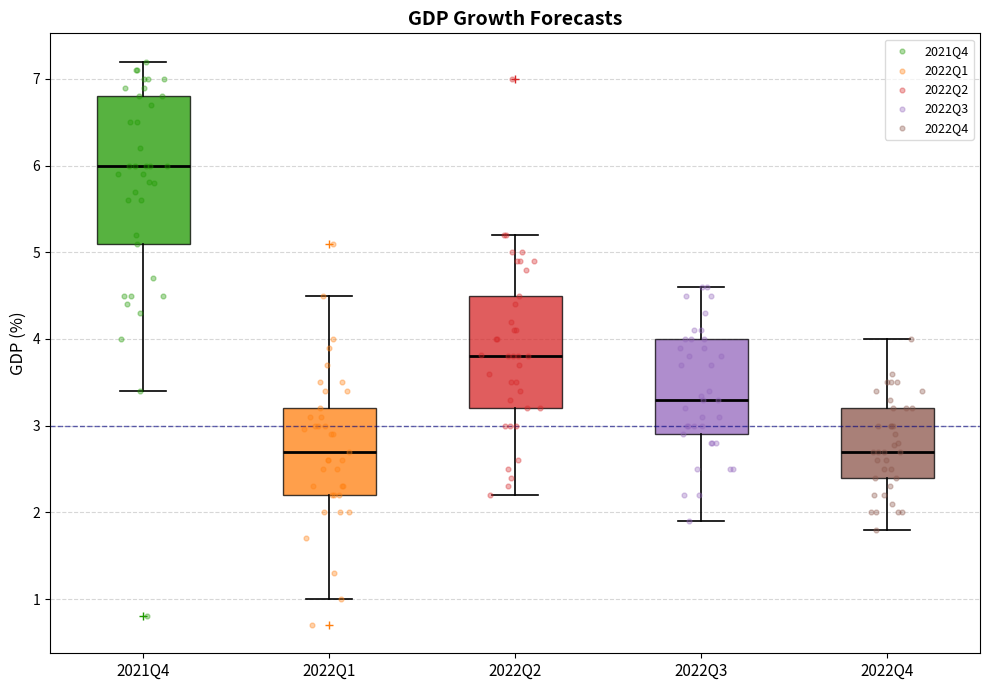

Which box is the tallest, from its lower edge to its upper edge?

2021Q4